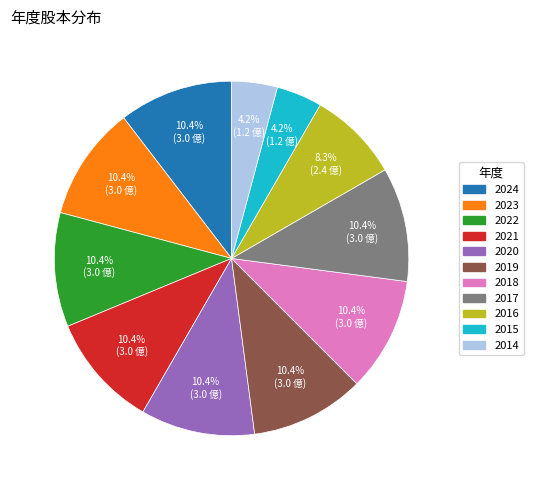

To the nearest percent, what percentage of the pie is 2014?

4%